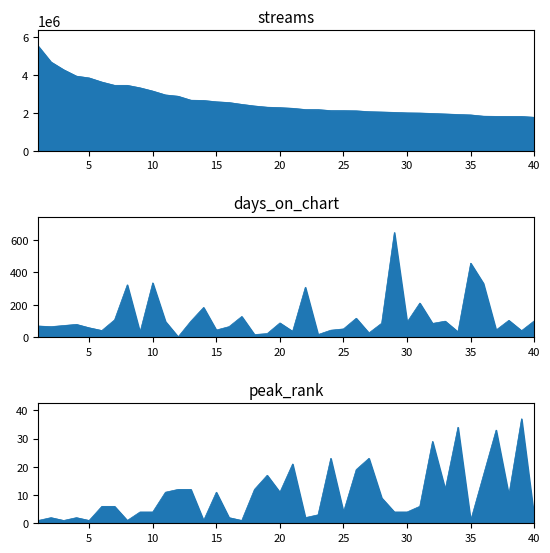

Reading right to left, what are all the values shown in this chart?

streams: 1760605	1804630	1806445	1808506	1818954	1885409	1908878	1935818	1961594	1984971	1994566	2019229	2039313	2057190	2101669	2110895	2113113	2165894	2169793	2234638	2270501	2292950	2356868	2442126	2538086	2578310	2647769	2661510	2870080	2939782	3143125	3314220	3445195	3445682	3618110	3835855	3930558	4265825	4676627	5510031
days_on_chart: 100	39	103	43	332	457	32	98	84	210	92	647	85	25	116	50	42	15	308	35	87	21	15	127	64	43	183	98	1	96	335	29	323	106	40	57	78	71	64	68
peak_rank: 2	37	10	33	17	1	34	12	29	6	4	4	9	23	19	4	23	3	2	21	11	17	12	1	2	11	1	12	12	11	4	4	1	6	6	1	2	1	2	1